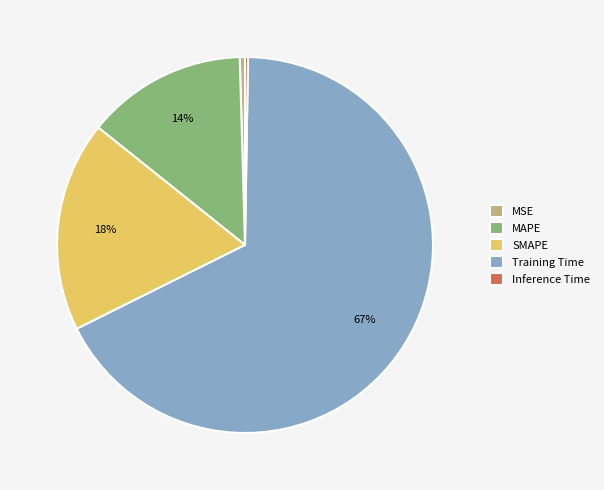

True or false: MAPE accounts for 7% of the total.

False